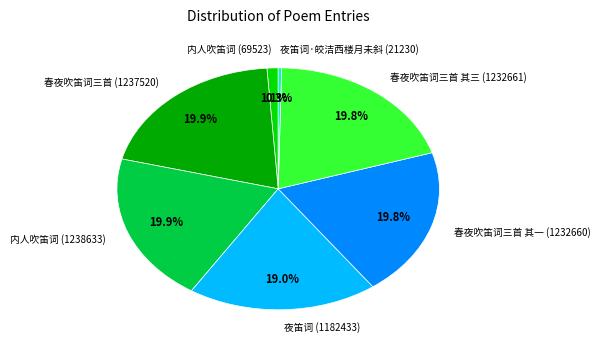

To the nearest percent, what is the difference between the largest and smallest slice percentages?

20%